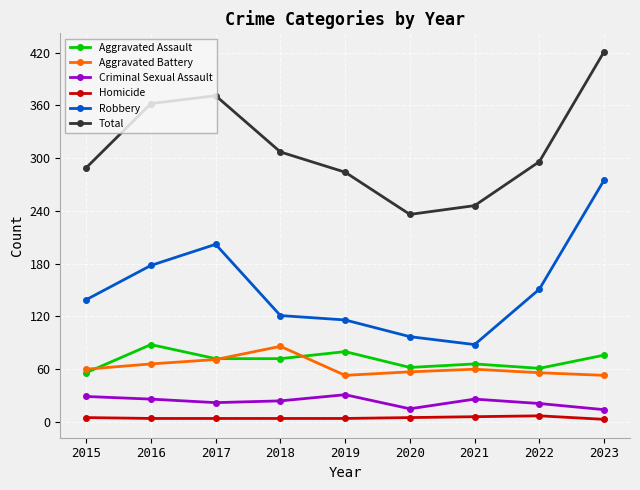

Between 2020 and 2023, which series saw the biggest shift?

Total